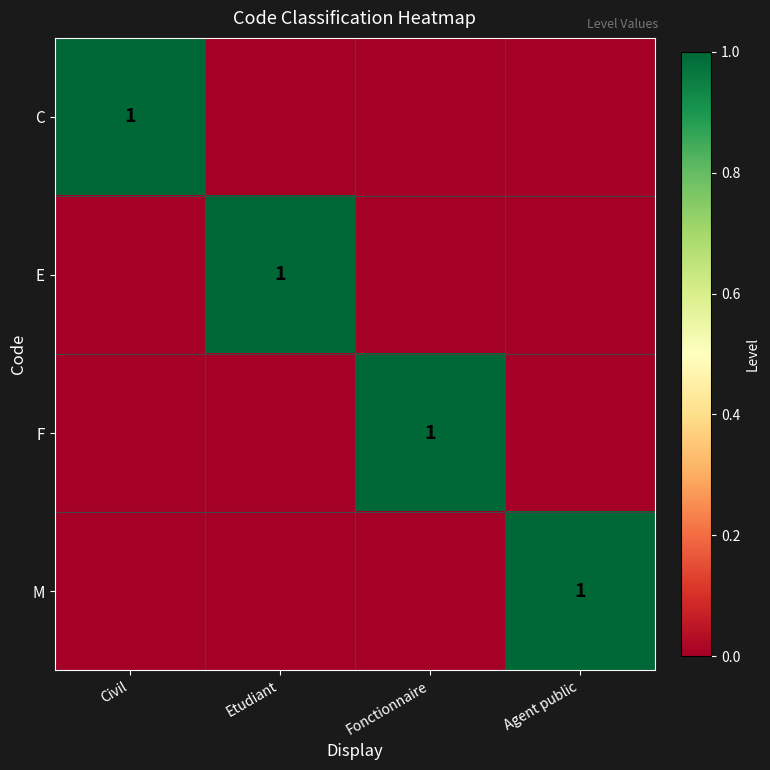

How many values in the E series exceed 0?

1